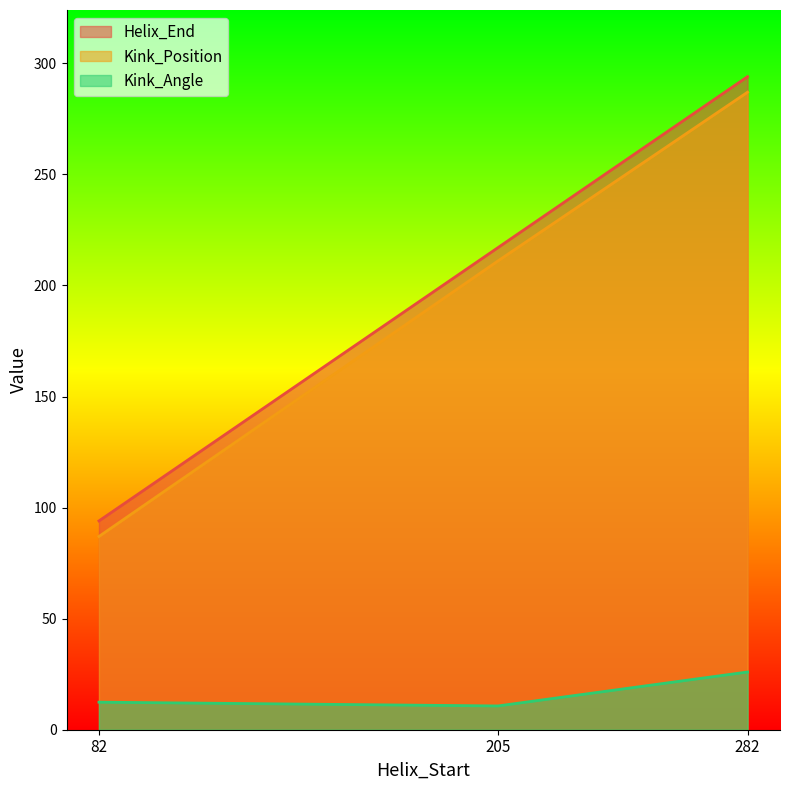

Which series has the largest range (max minus min)?

Helix_End